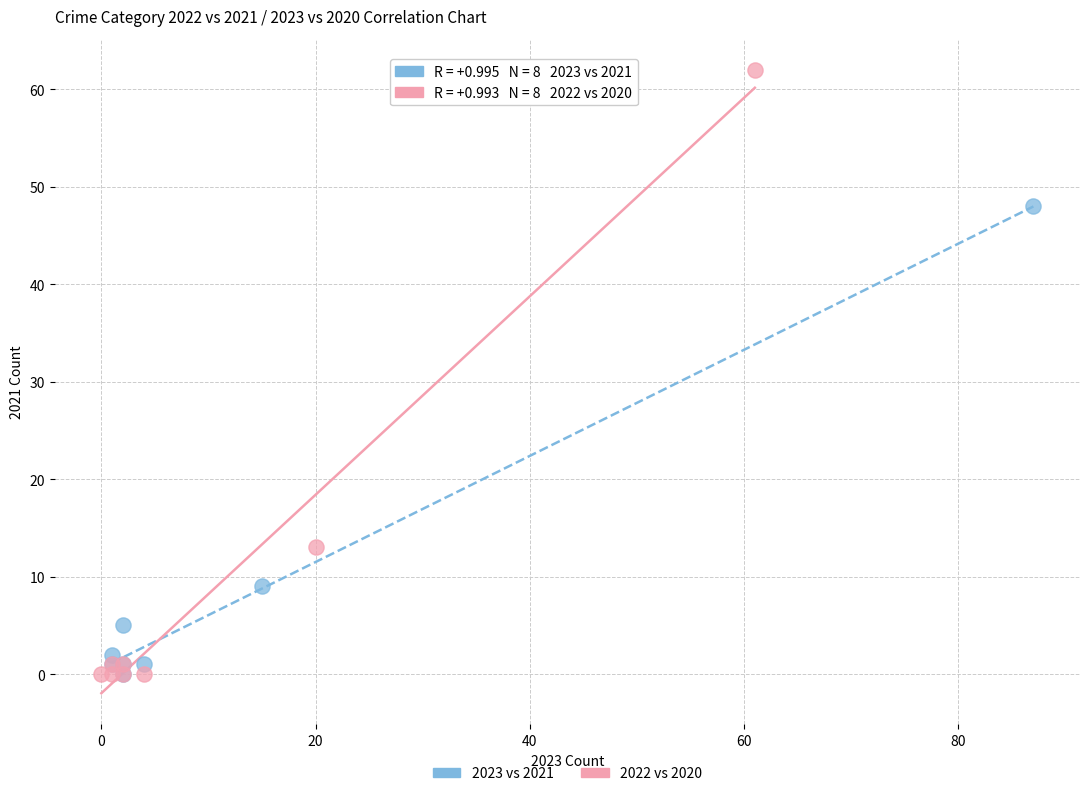

Which series has the largest Y range (max minus min)?

2022 vs 2020